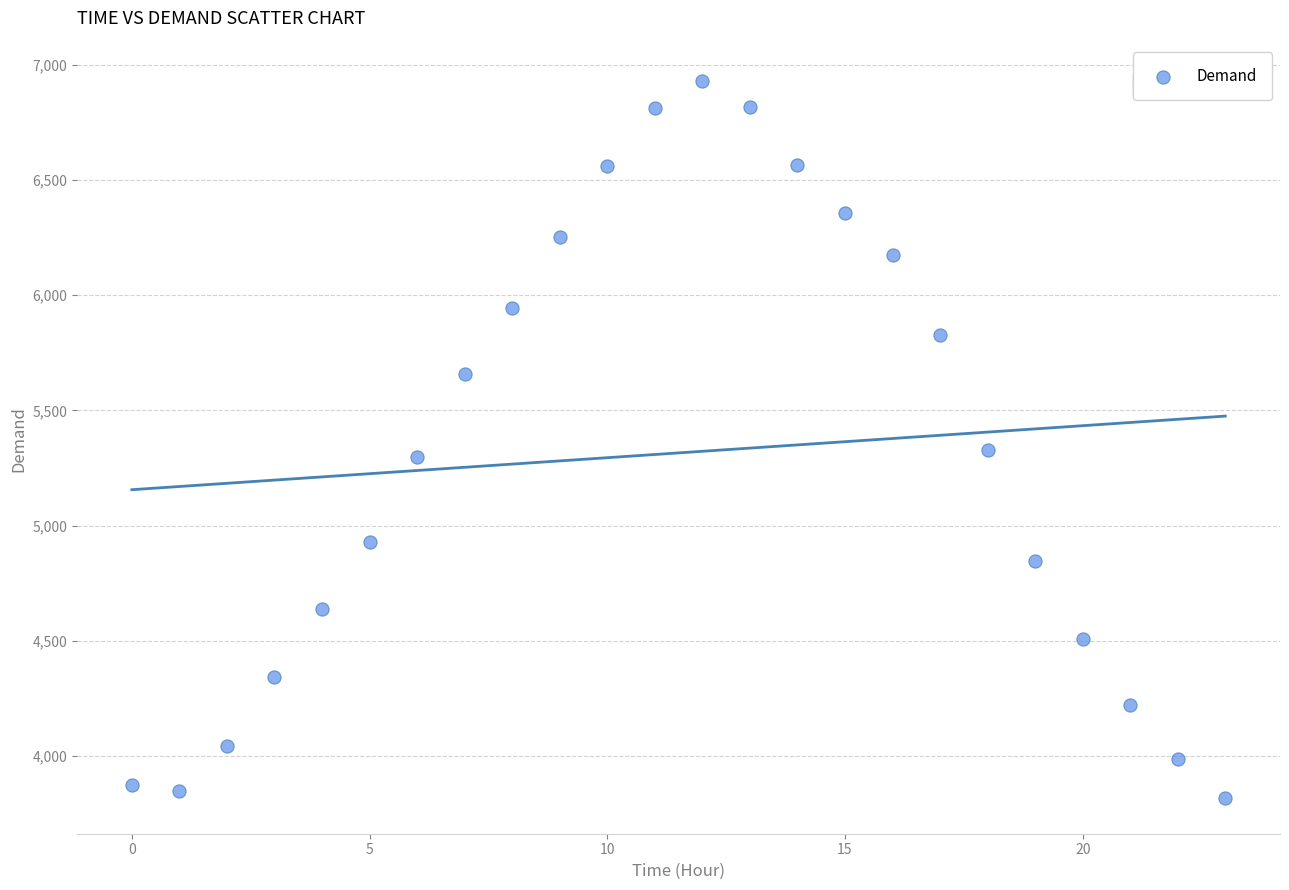

What is the range of Y values (max minus min)?

3111